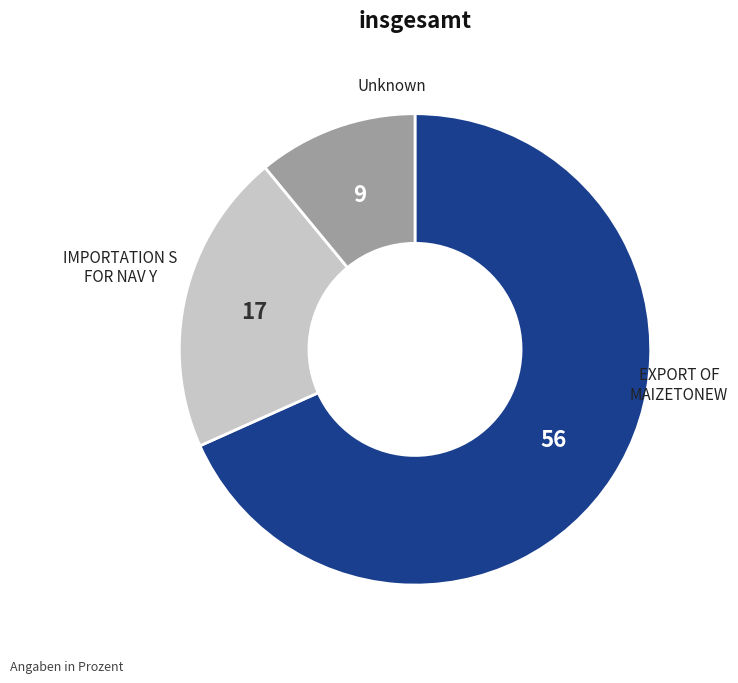

Does any single category account for the majority?

Yes